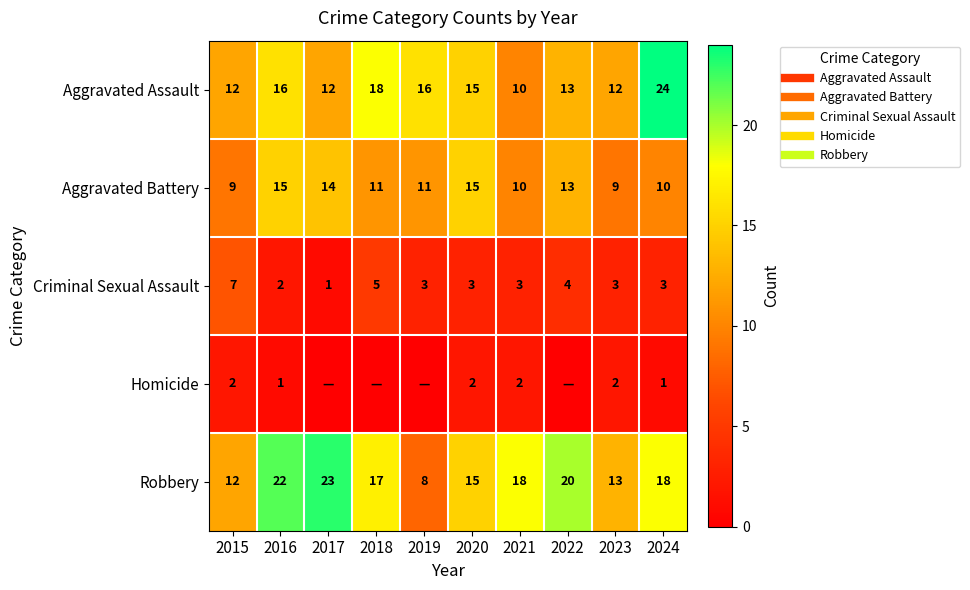

Between 2022 and 2021, which is larger?

2022